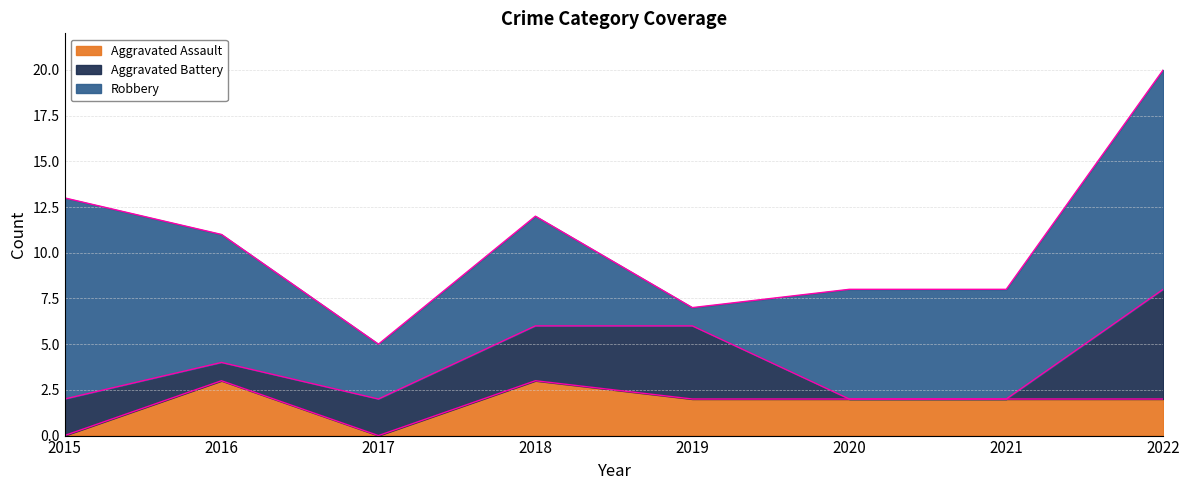

How many lines are shown in the chart?

3